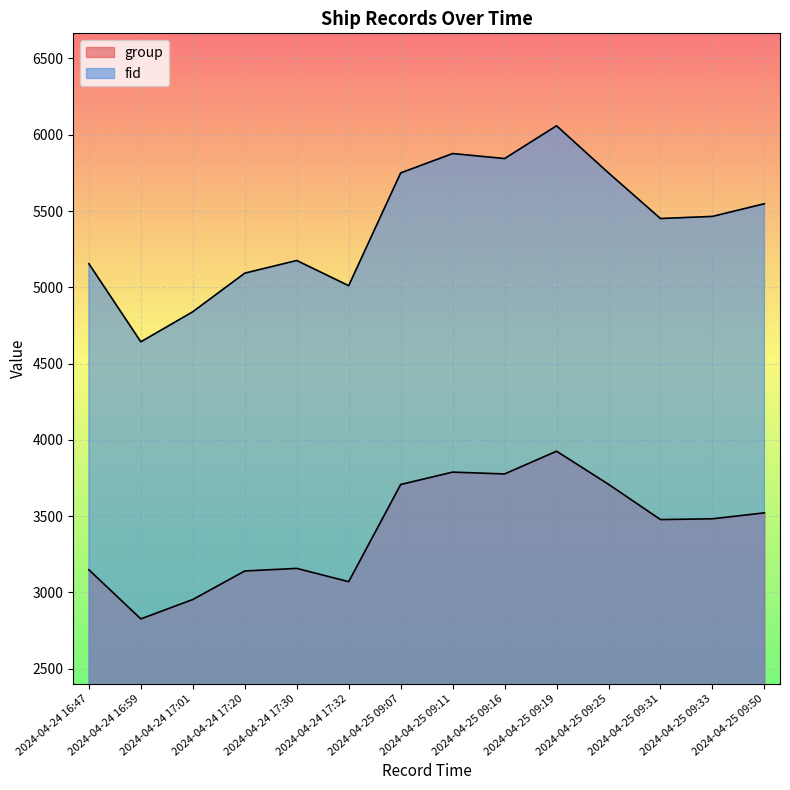

Reading left to right, extract all data points from this chart.

group: 2024-04-24 16:47=3149	2024-04-24 16:59=2827	2024-04-24 17:01=2954	2024-04-24 17:20=3141	2024-04-24 17:30=3158	2024-04-24 17:32=3071	2024-04-25 09:07=3708	2024-04-25 09:11=3789	2024-04-25 09:16=3777	2024-04-25 09:19=3926	2024-04-25 09:25=3709	2024-04-25 09:31=3478	2024-04-25 09:33=3483	2024-04-25 09:50=3522
fid: 2024-04-24 16:47=5155	2024-04-24 16:59=4643	2024-04-24 17:01=4840	2024-04-24 17:20=5093	2024-04-24 17:30=5176	2024-04-24 17:32=5011	2024-04-25 09:07=5750	2024-04-25 09:11=5877	2024-04-25 09:16=5844	2024-04-25 09:19=6059	2024-04-25 09:25=5750	2024-04-25 09:31=5451	2024-04-25 09:33=5465	2024-04-25 09:50=5548